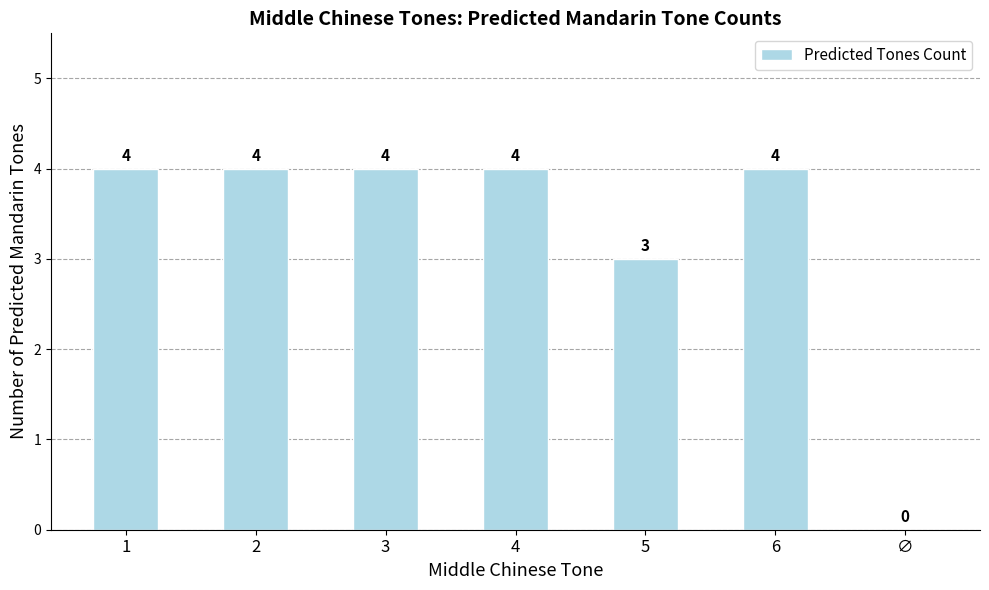

How many positive values are there?

6